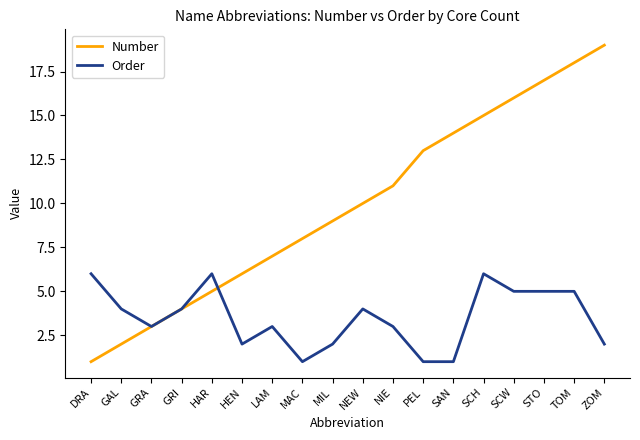

At how many categories does at least one series exceed 12?

7